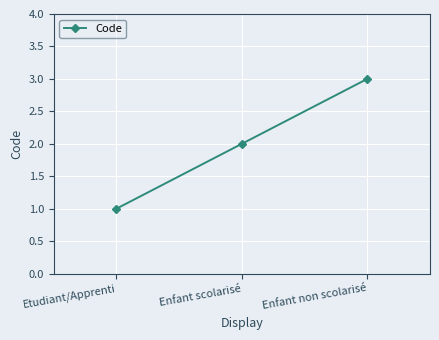

How many lines are shown in the chart?

1